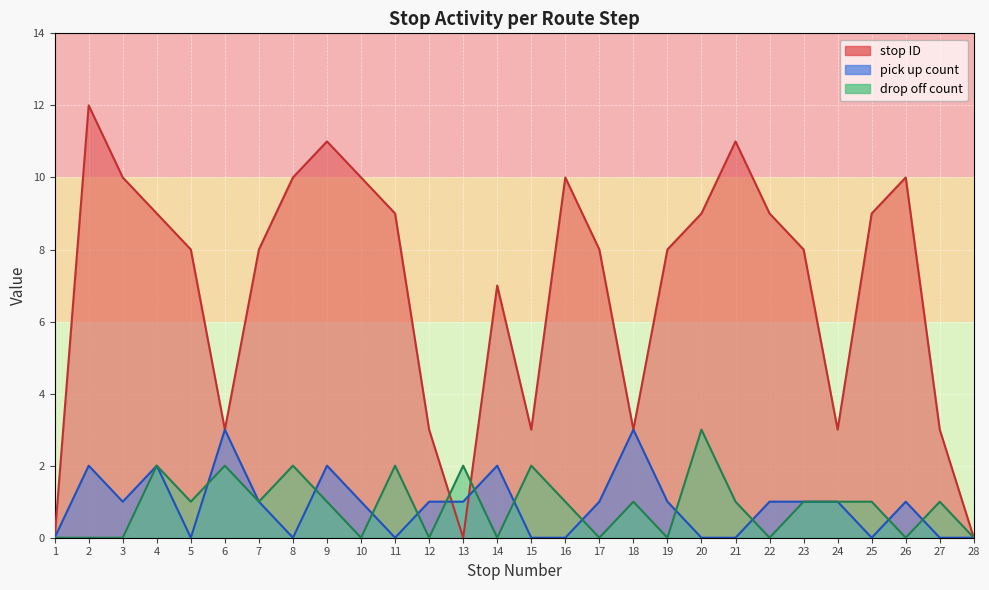

What is the average value of the stop ID series?

7